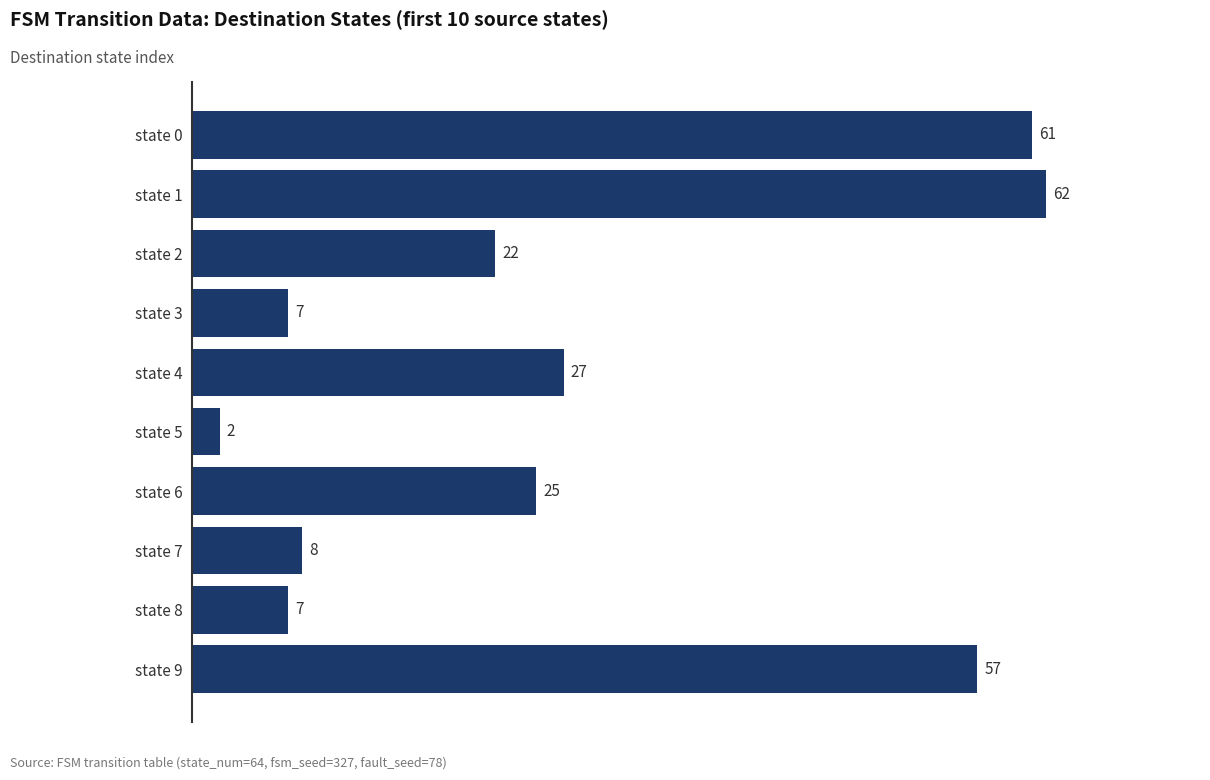

Is it true that the value at state 9 is 57?

True